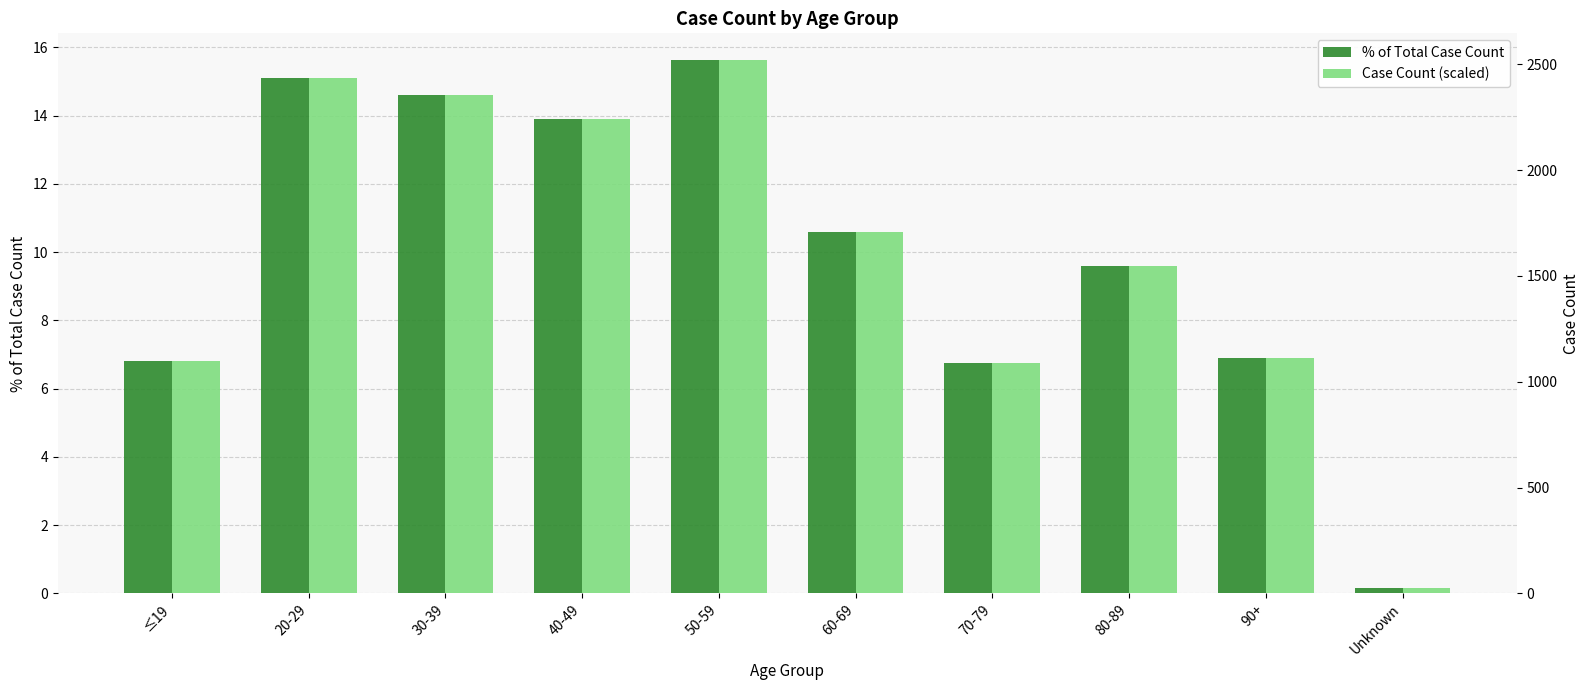

At which label is % of Total Case Count closest to 7?

90+